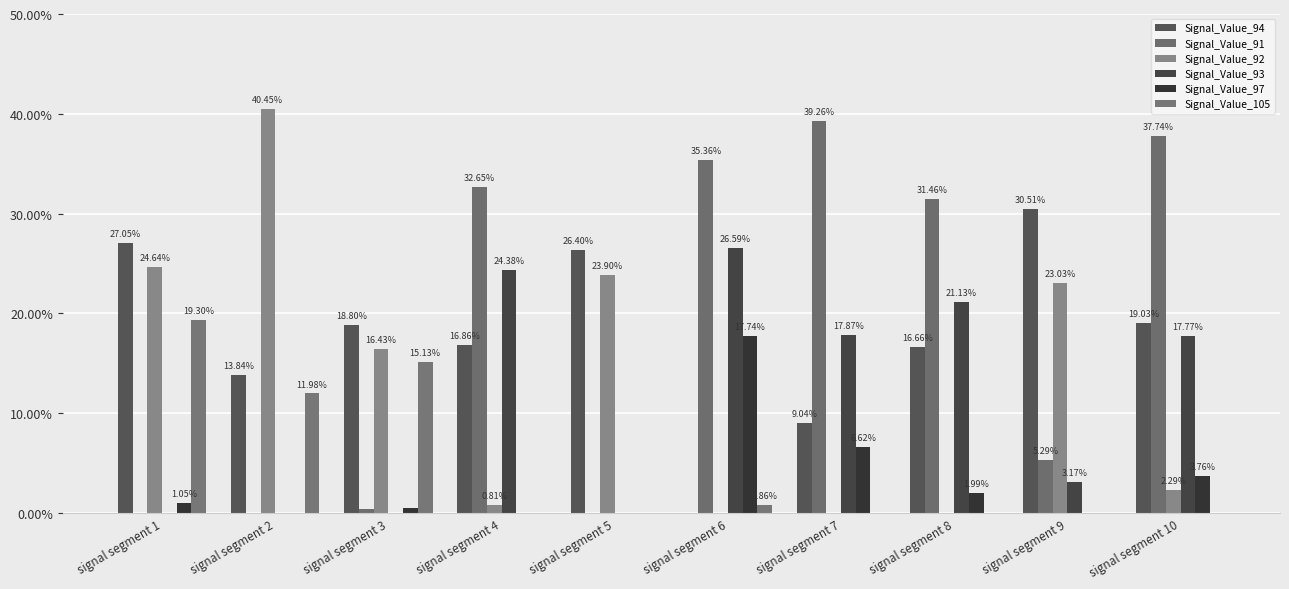

List the labels in order of Signal_Value_94 value, largest first.

signal segment 9, signal segment 1, signal segment 5, signal segment 10, signal segment 3, signal segment 4, signal segment 8, signal segment 2, signal segment 7, signal segment 6